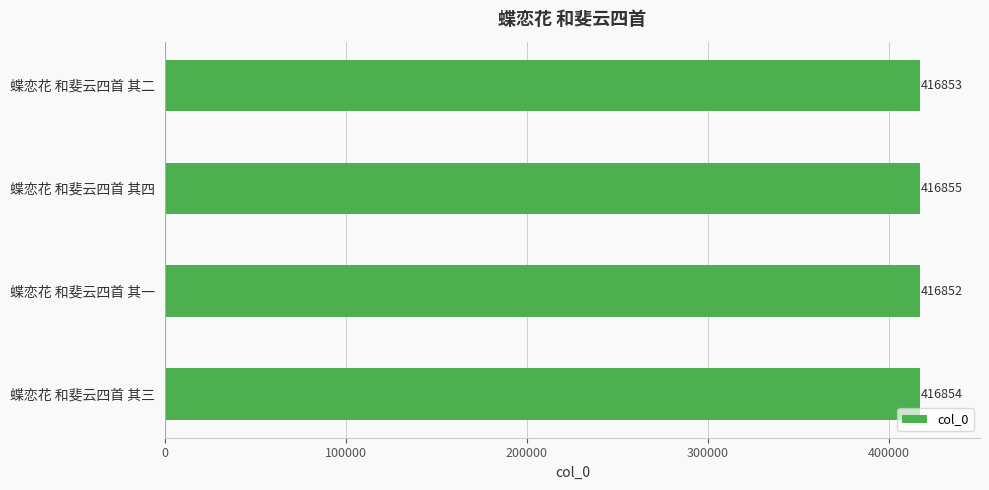

Approximately how many times larger is the value at 蝶恋花 和斐云四首 其二 compared to 蝶恋花 和斐云四首 其四?

1.0